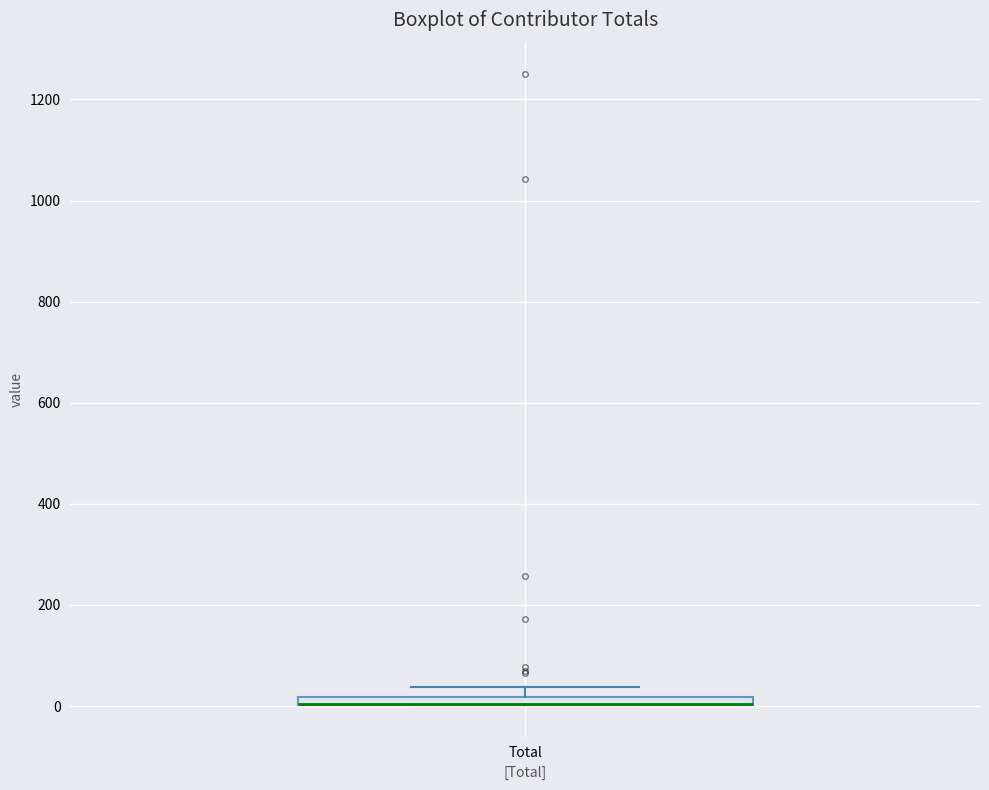

Where is the lower edge of the box for Total on the y-axis? The values are not printed on the chart, so give them approximately, as read against the axis.

0